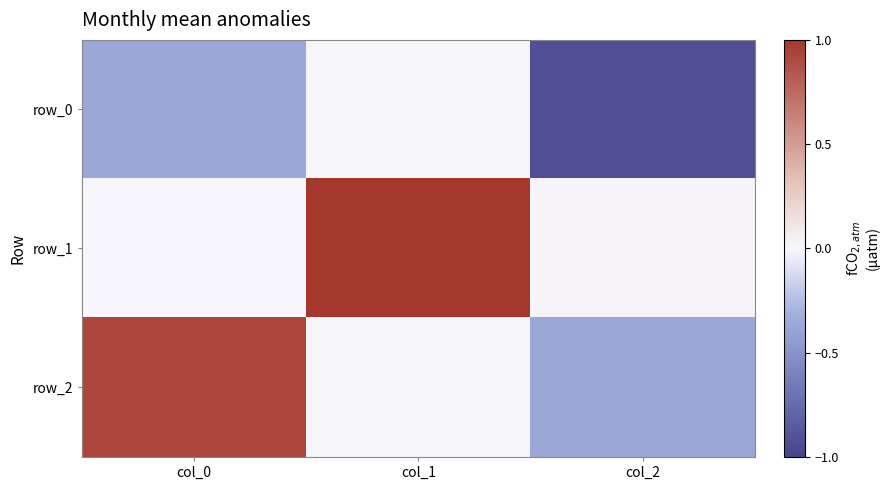

What is the smallest value displayed?

-0.9